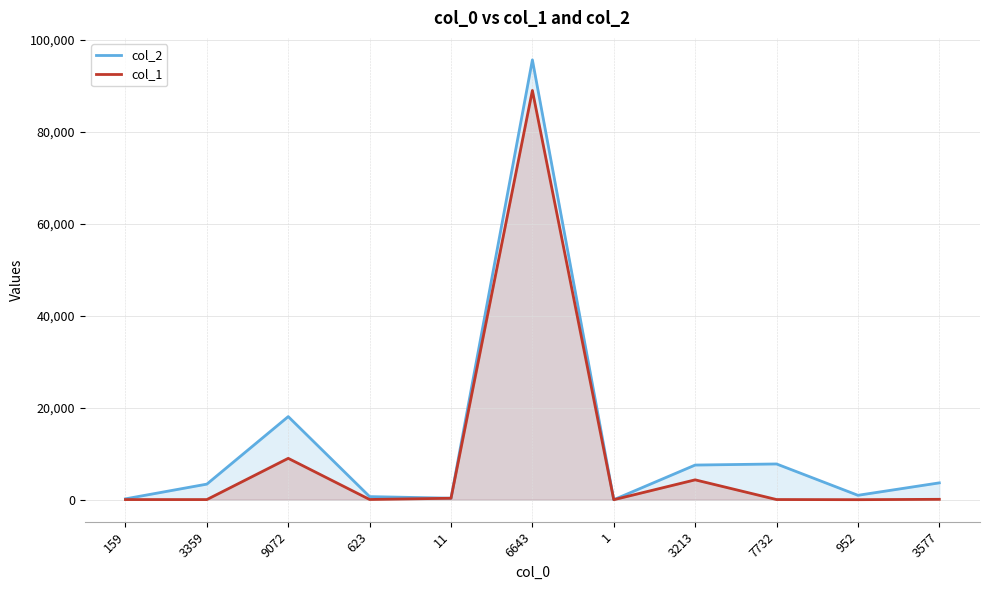

What is the average value of the col_1 series?

9351